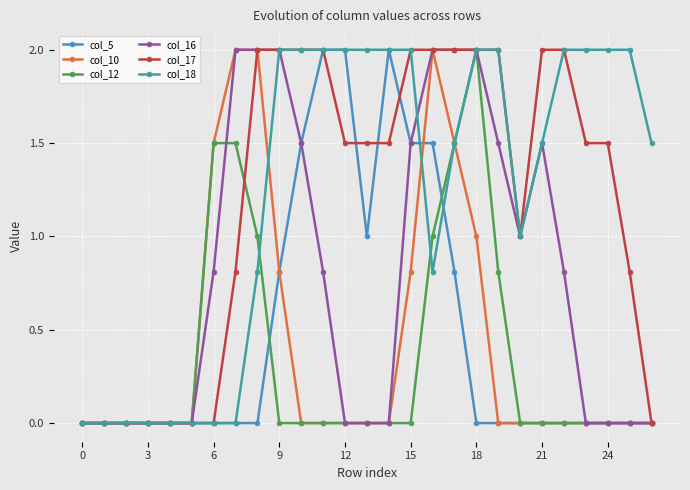

What is the greatest value displayed?

2.0